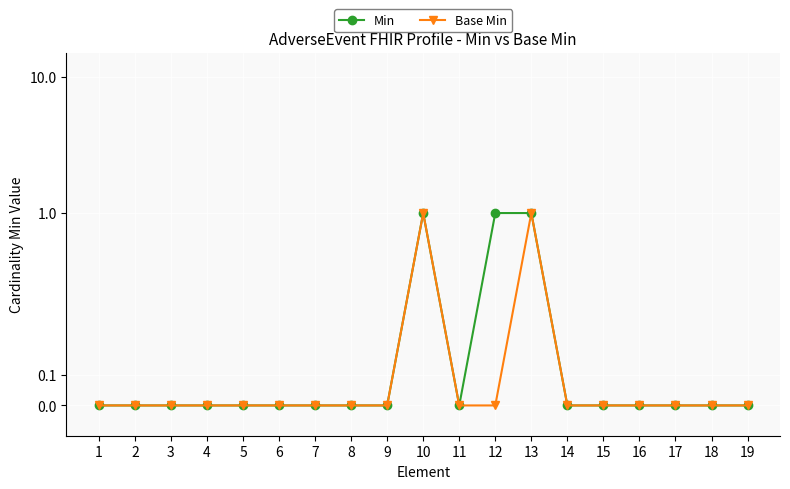

Reading right to left, transcribe all the data shown in this chart.

Min: 0	0	0	0	0	0	1	1	0	1	0	0	0	0	0	0	0	0	0
Base Min: 0	0	0	0	0	0	1	0	0	1	0	0	0	0	0	0	0	0	0